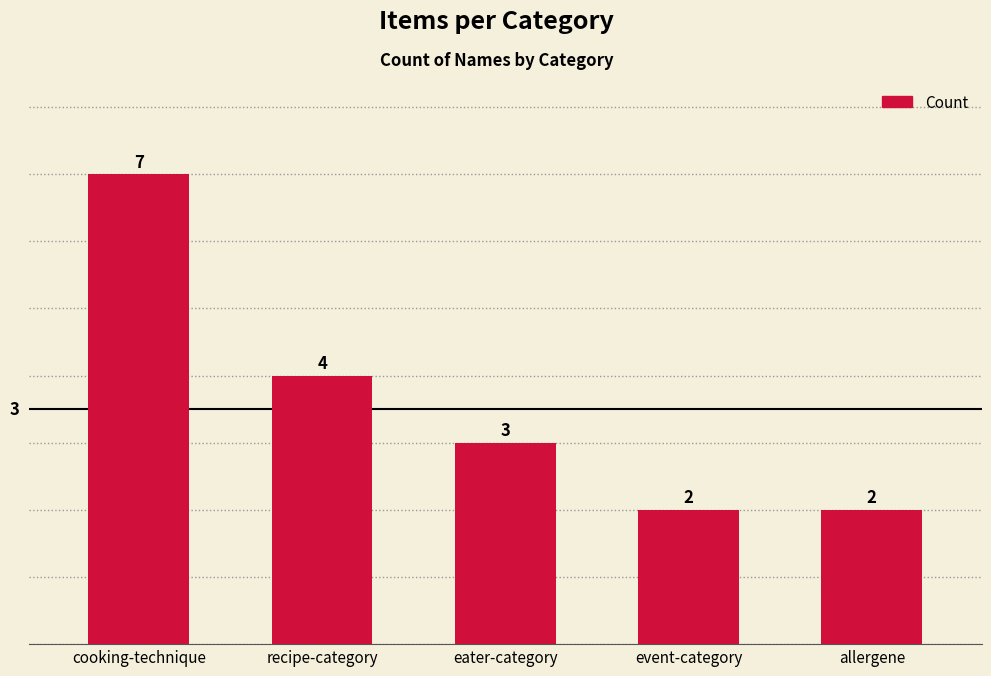

Approximately how many times larger is the value at eater-category compared to cooking-technique?

0.4